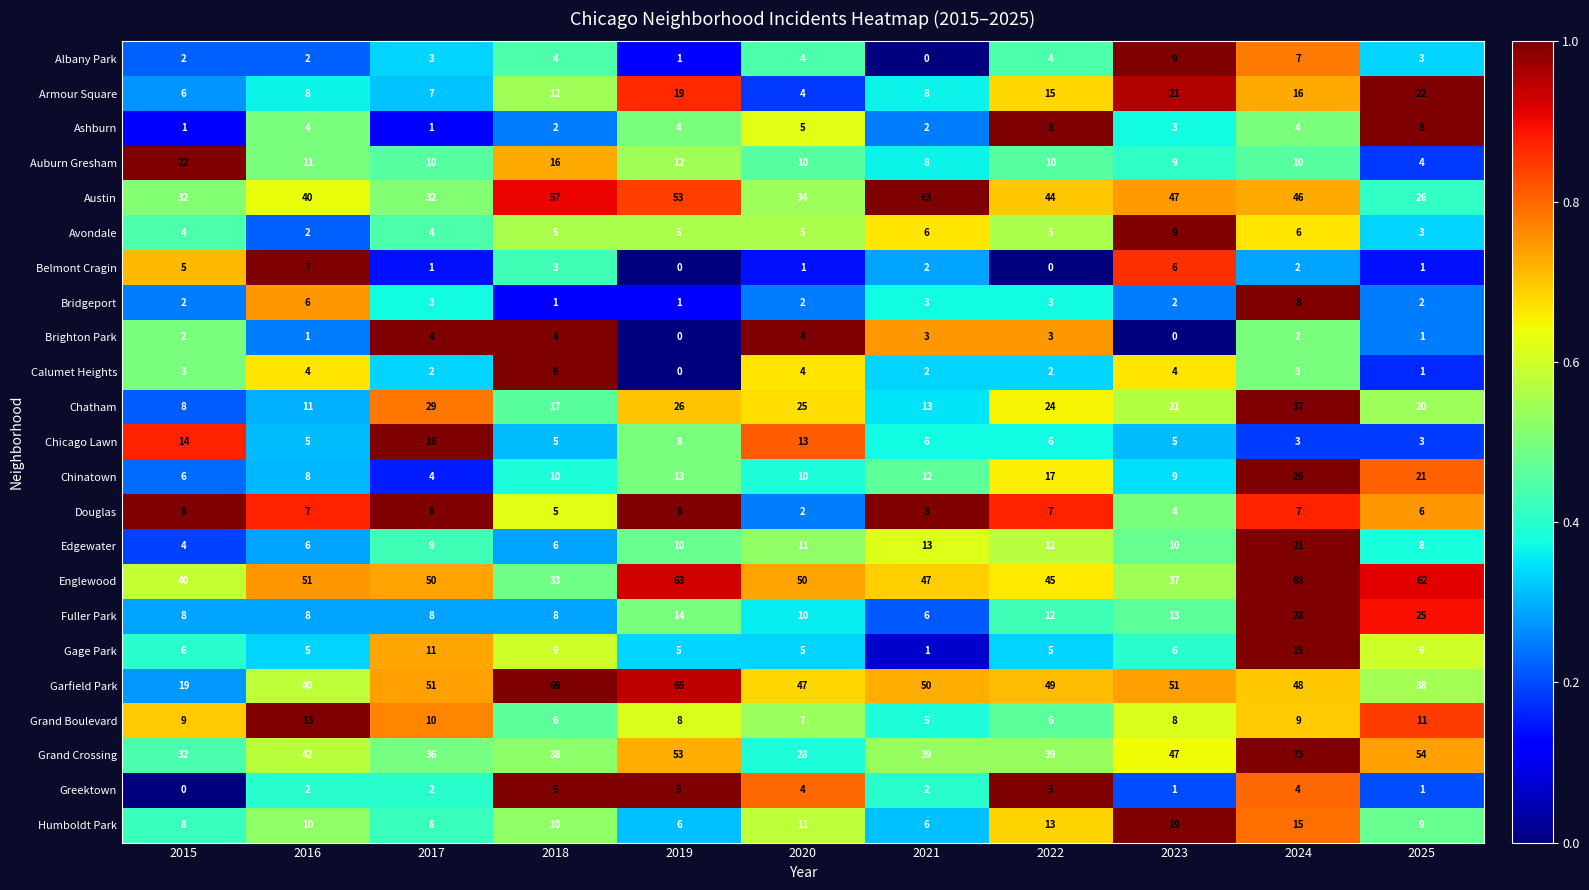

What is the difference between the maximum and minimum values in the Austin series?

37